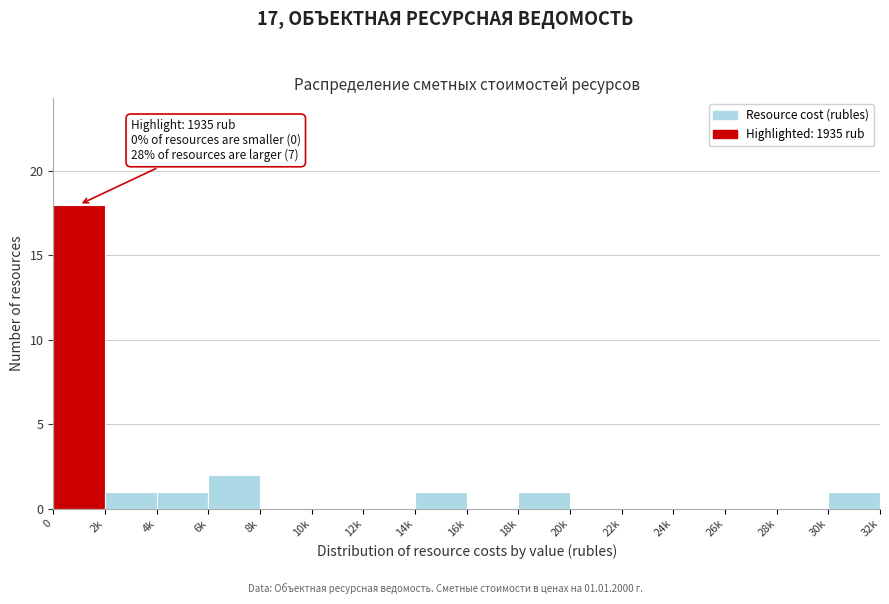

Reading right to left, list all the values displayed in this chart.

30k=1	28k=0	26k=0	24k=0	22k=0	20k=0	18k=1	16k=0	14k=1	12k=0	10k=0	8k=0	6k=2	4k=1	2k=1	0=18